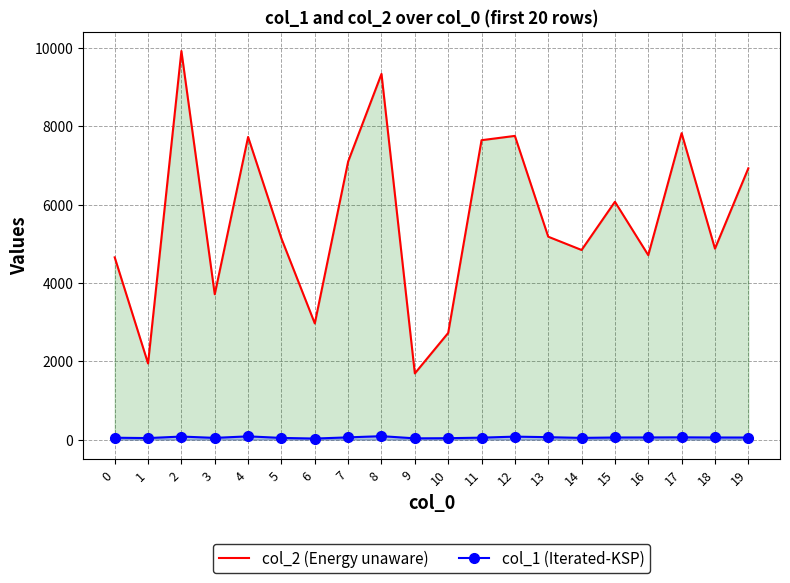

What is the value of the col_2 (Energy unaware) point at the 18th from the left?

7823